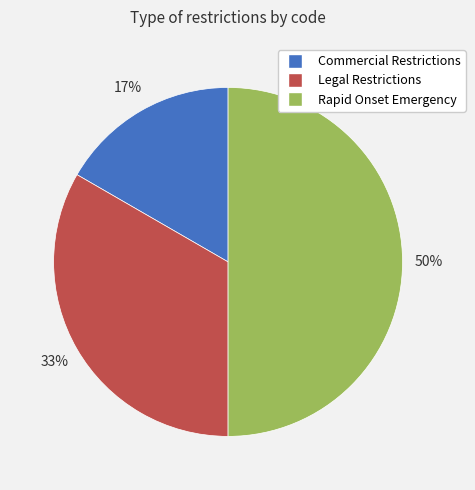

To the nearest percent, what percentage of the pie is Rapid Onset Emergency?

50%